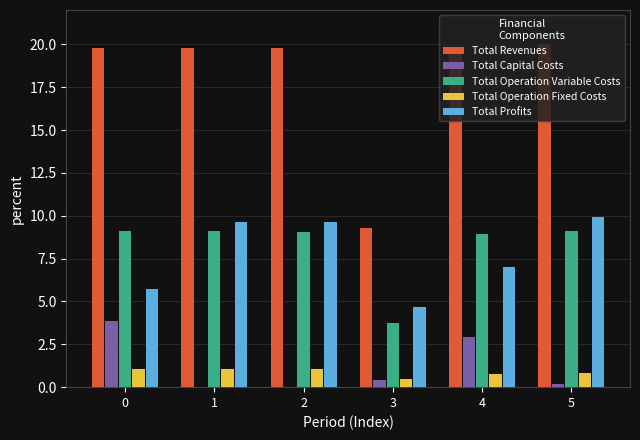

At which label is Total Profits closest to 7?

4